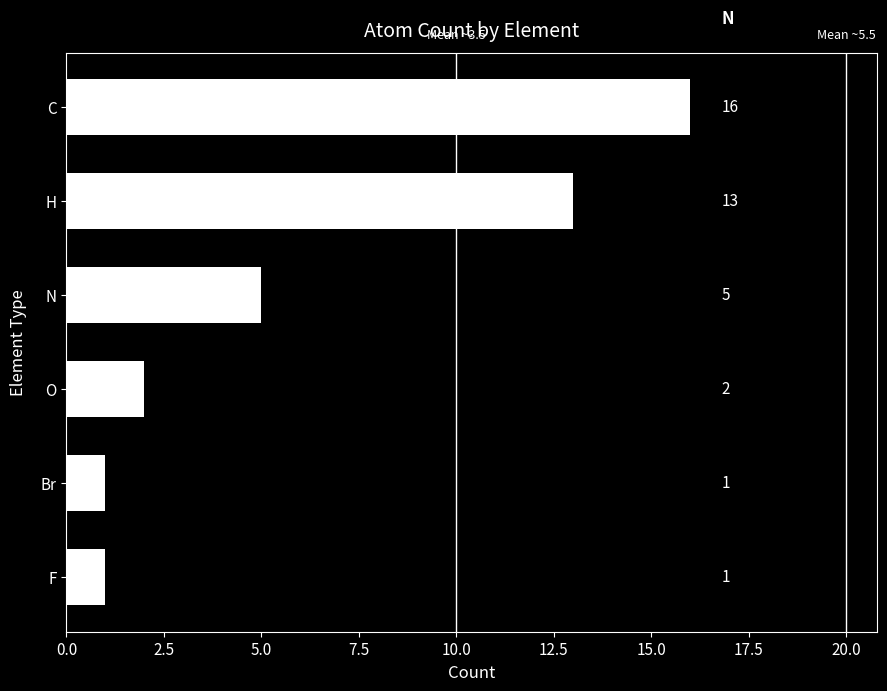

True or false: the data shows 13 at H.

True